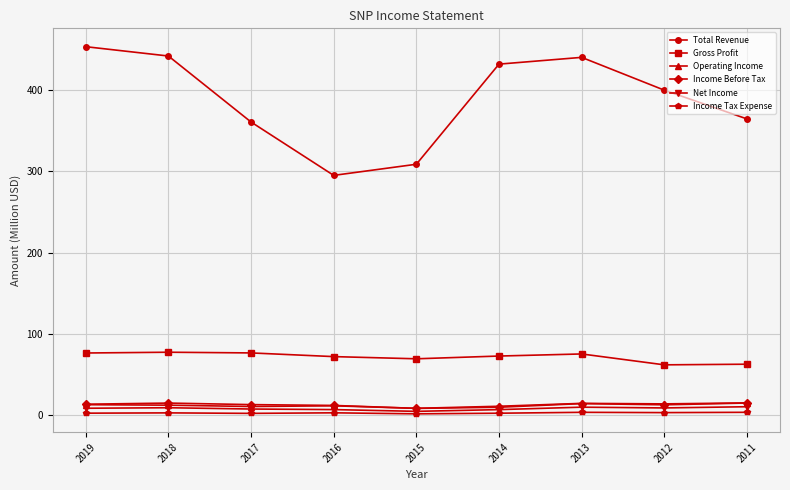

True or false: Total Revenue and Gross Profit intersect in this chart.

False